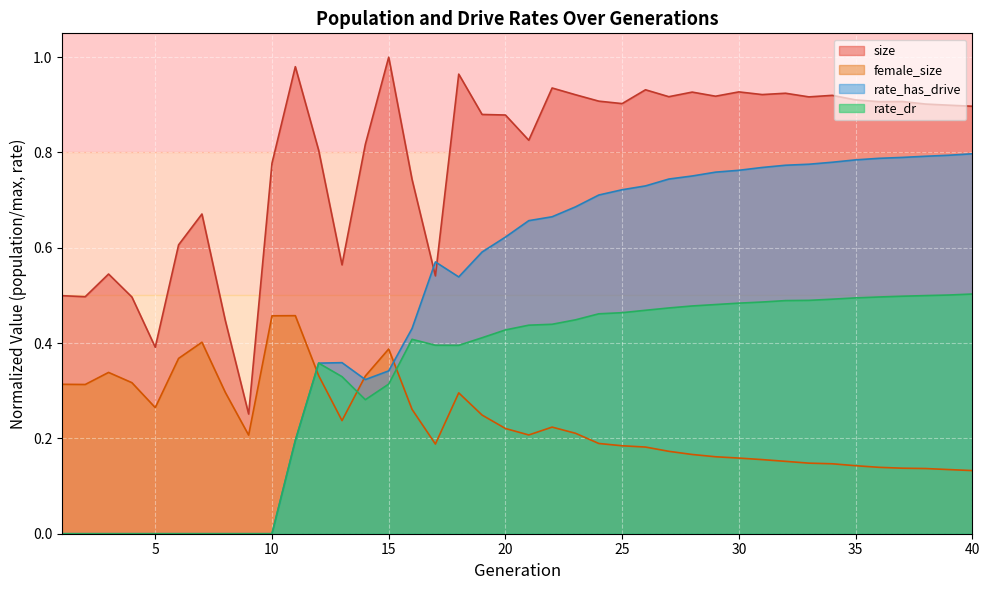

What is the average value of the rate_has_drive series?

0.5